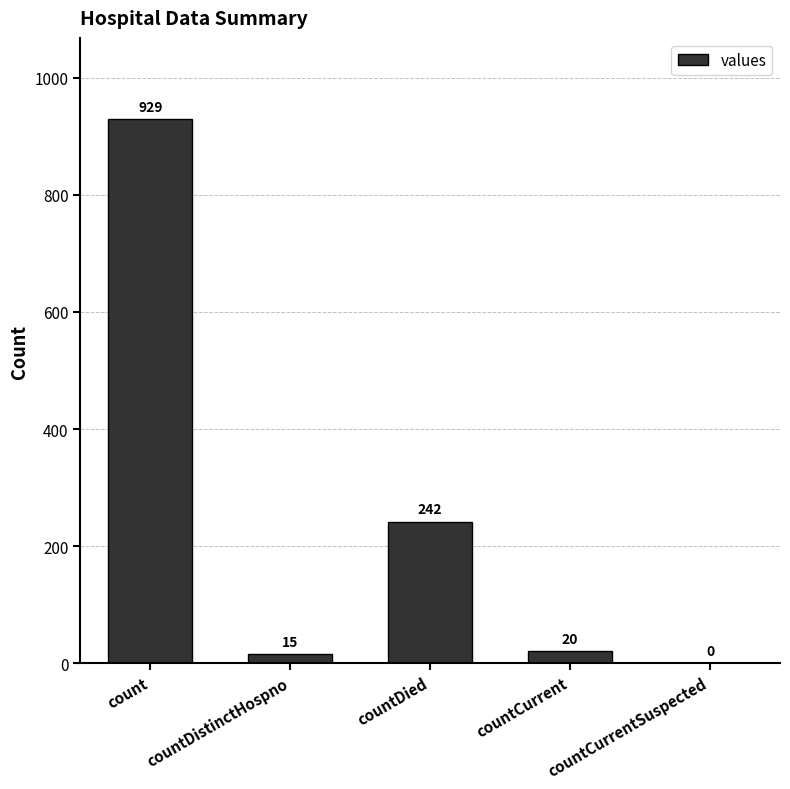

How many distinct data groups are displayed?

1